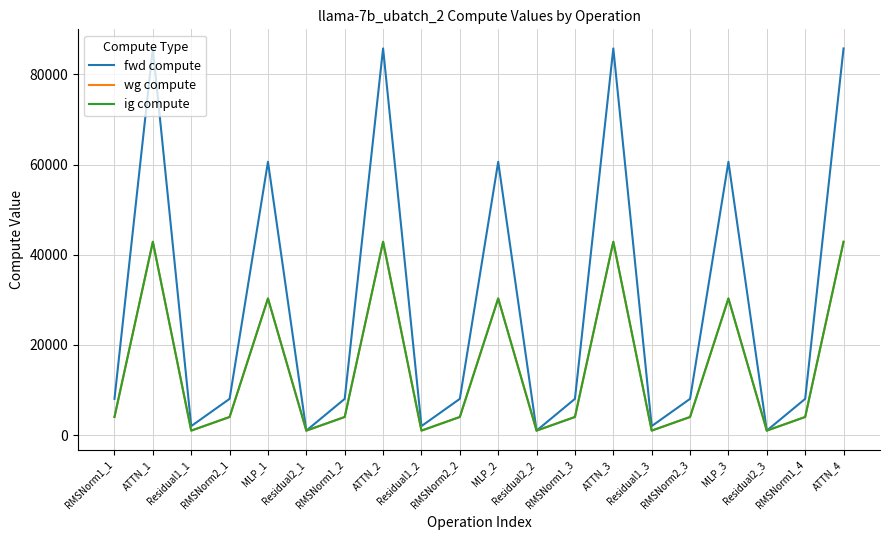

What is the difference between the maximum and second lowest values in the fwd compute series?

84756.7